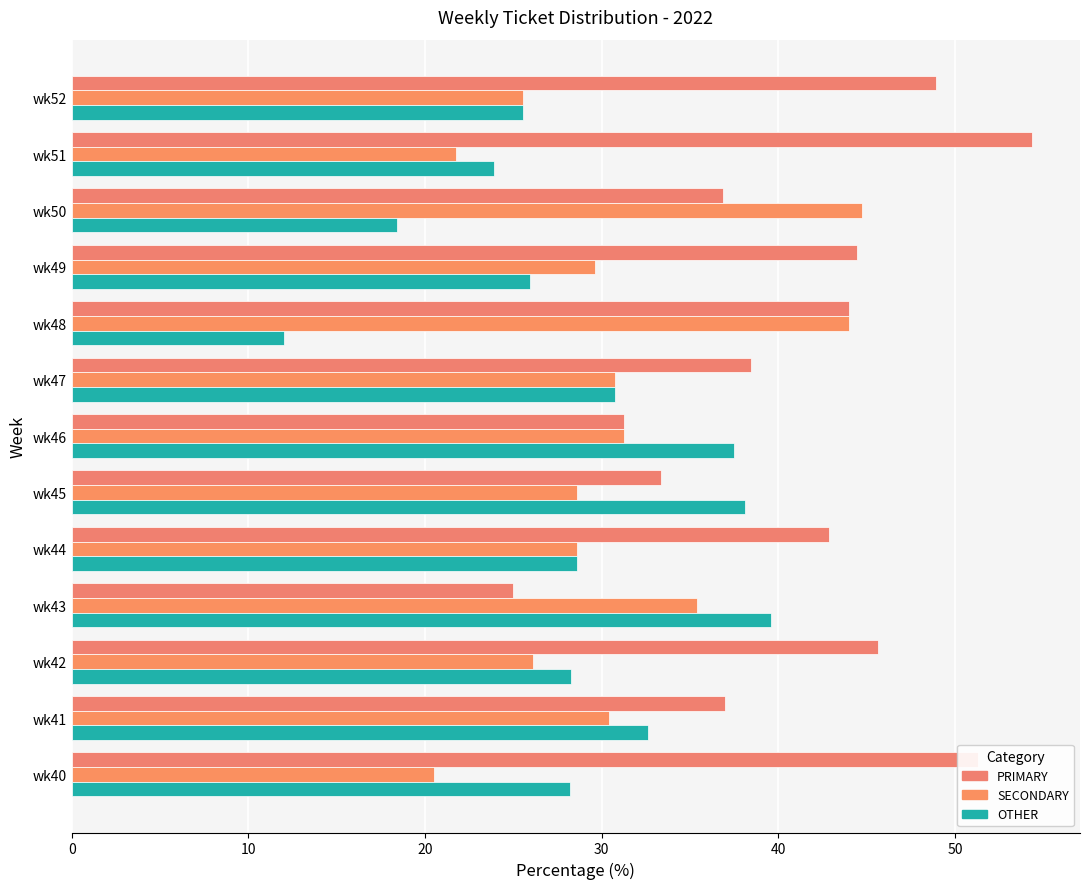

How many data points does each series have?

13